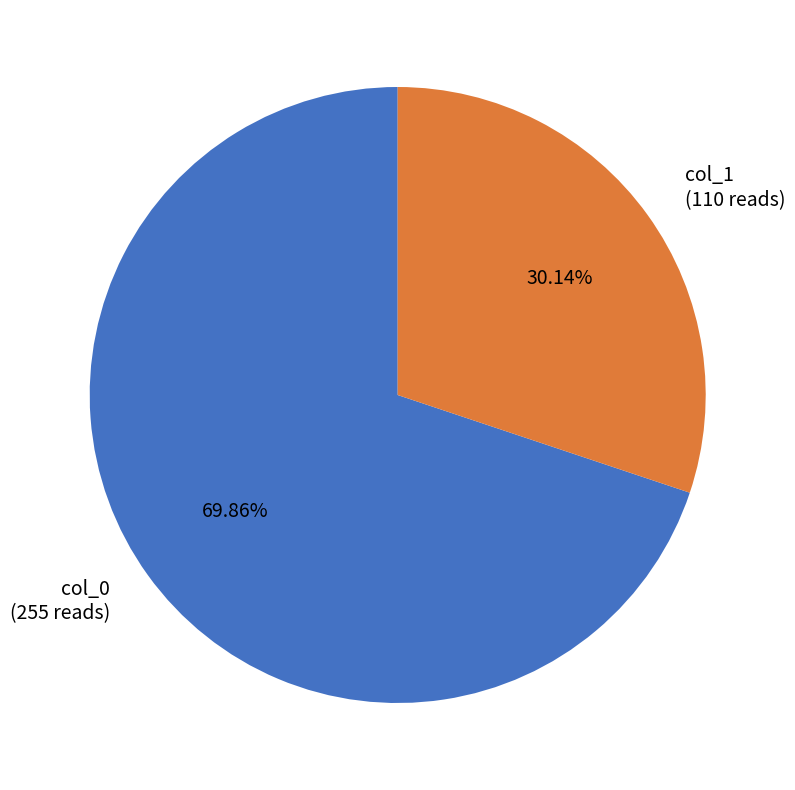

Is the sum of col_1 (110 reads) and col_0 (255 reads) greater than half?

Yes